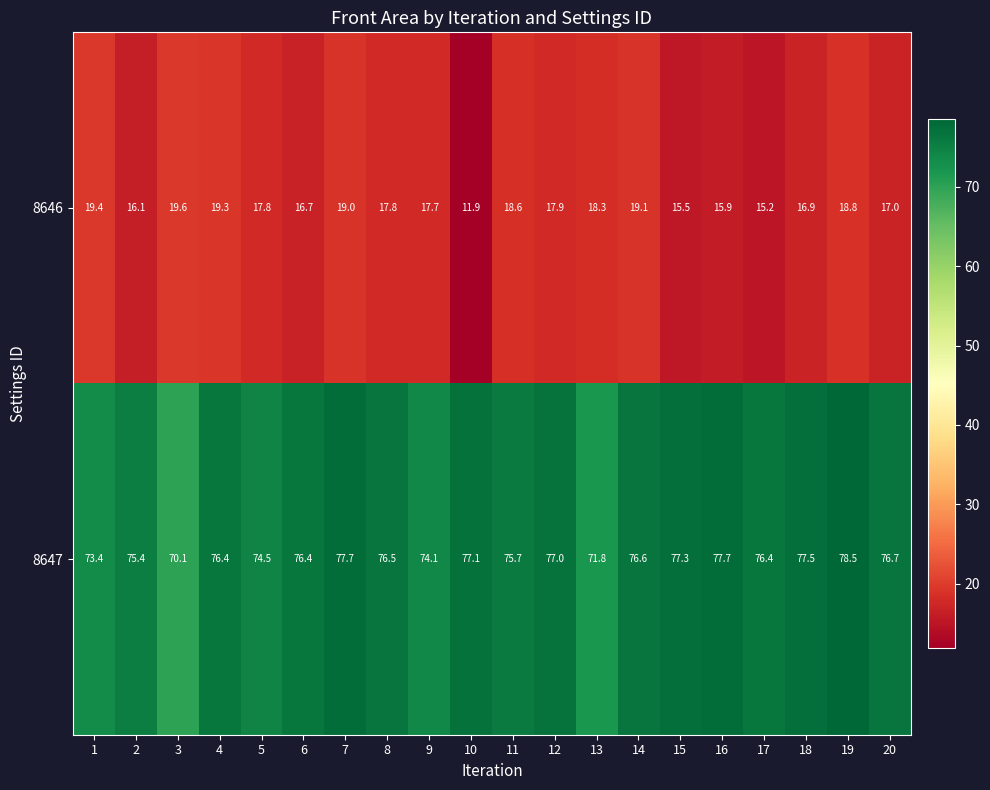

At which label does 8647 first exceed 76?

4